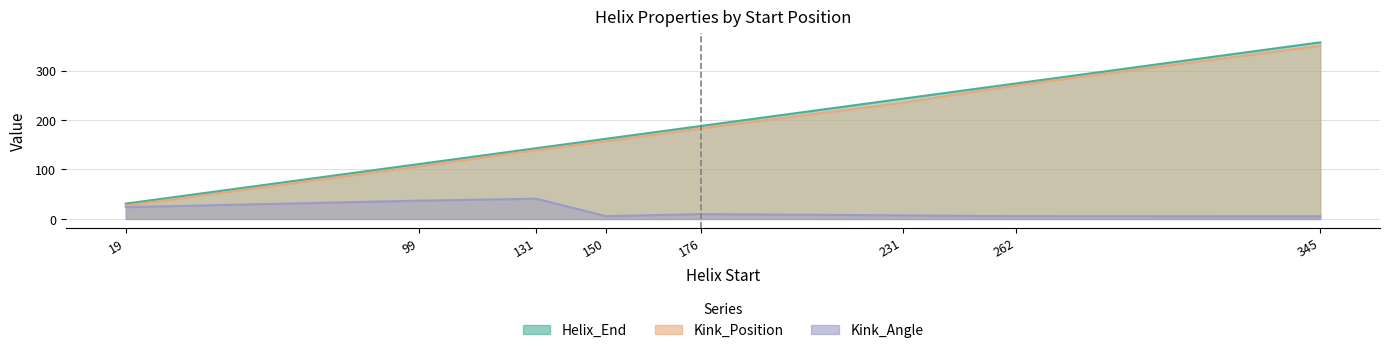

Reading right to left, list all the values displayed in this chart.

Helix_End: 345=357.0	262=274.0	231=243.0	176=188.0	150=162.0	131=143.0	99=111.0	19=31.0
Kink_Position: 345=350.0	262=270.0	231=235.0	176=183.0	150=157.0	131=139.0	99=106.0	19=27.0
Kink_Angle: 345=5.5	262=5.7	231=7.3	176=9.9	150=5.7	131=40.9	99=37.0	19=23.9